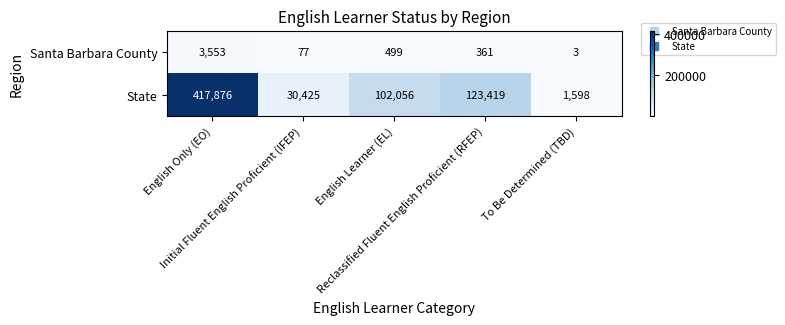

How many data points does each series have?

5